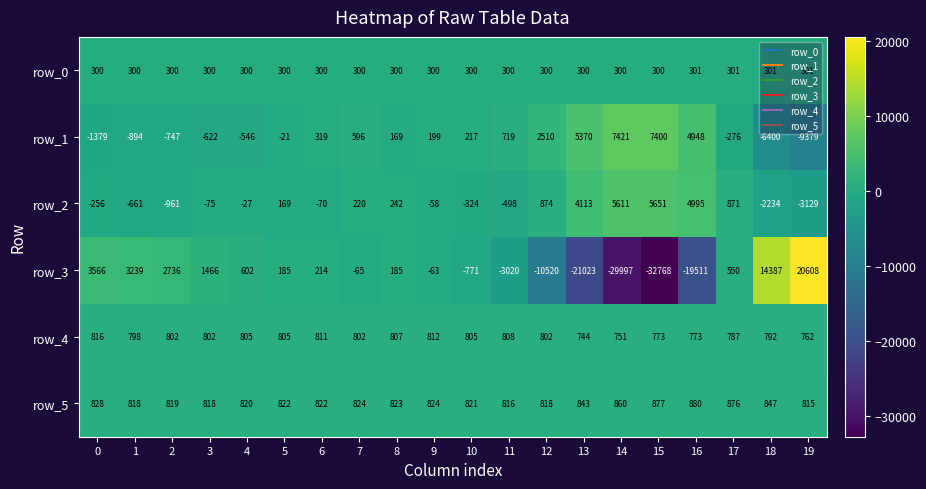

Which label corresponds to the smallest value in the chart?

15